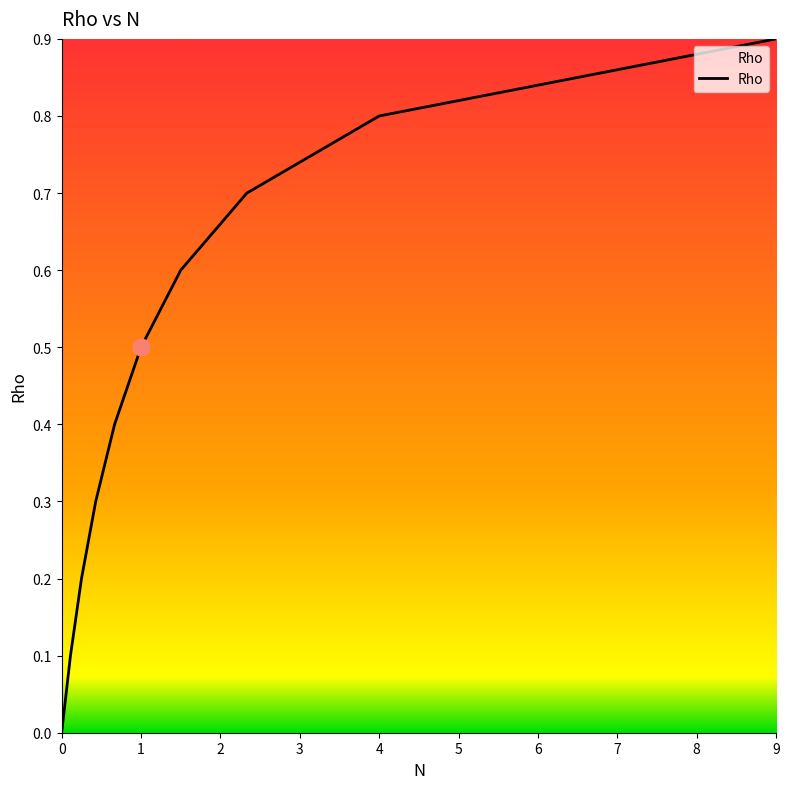

What is the greatest value displayed?

0.9